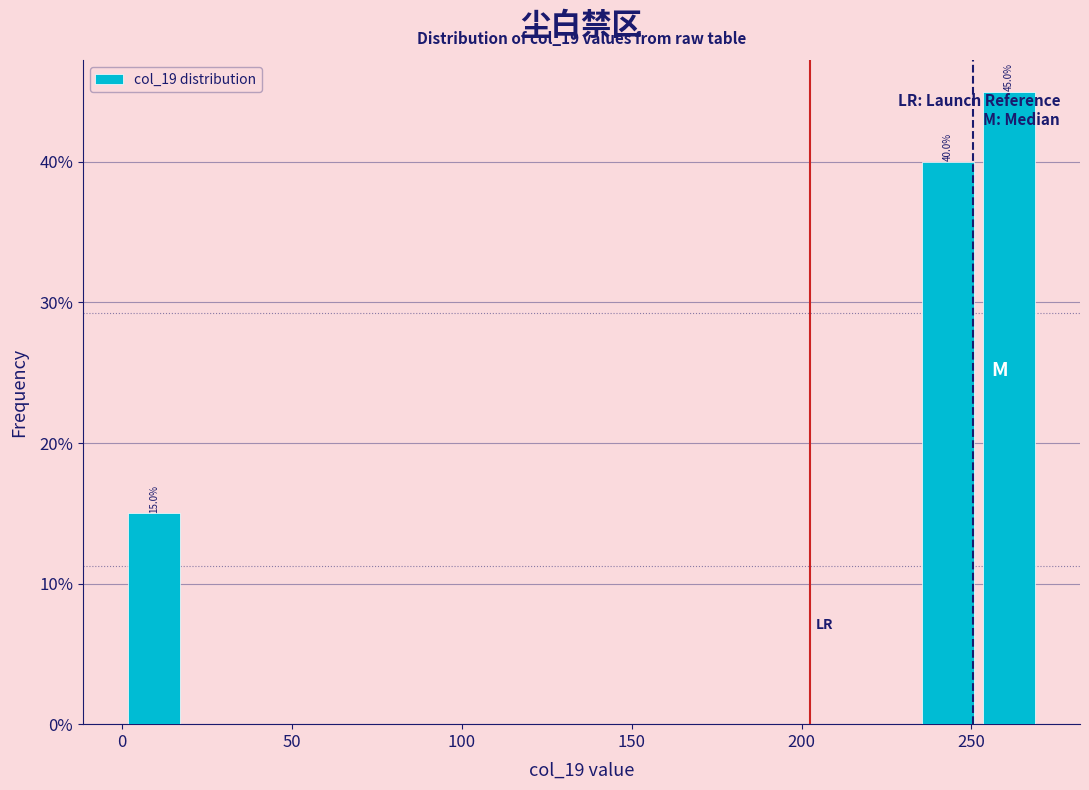

Around what value on the x-axis is the tallest bar? Give the approximate position of its centre, as read against the axis.

260